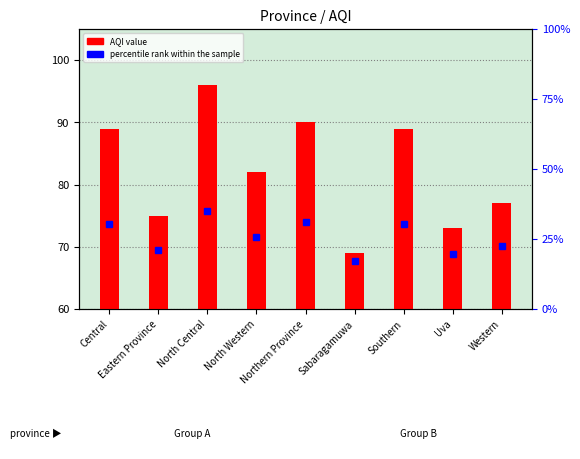

The chart shows a value of 77 at Western. True or false?

True